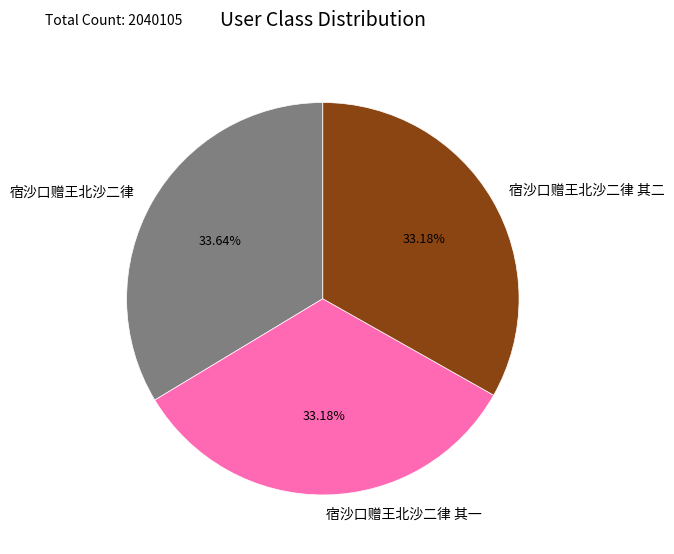

What percentage do 宿沙口赠王北沙二律 其二 and 宿沙口赠王北沙二律 其一 together represent?

66.4%